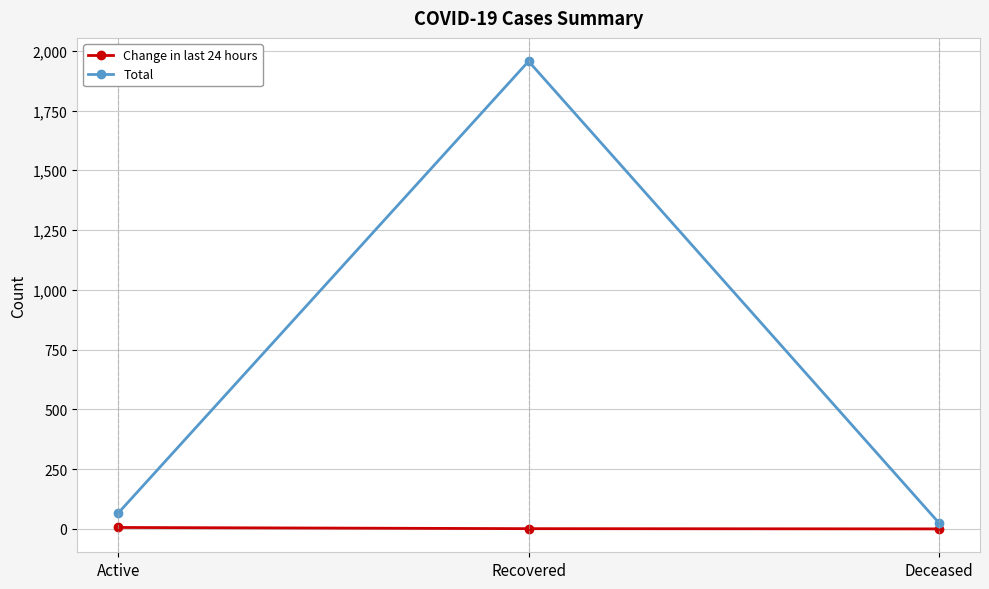

What is the spread (max minus min) of values at Active?

60